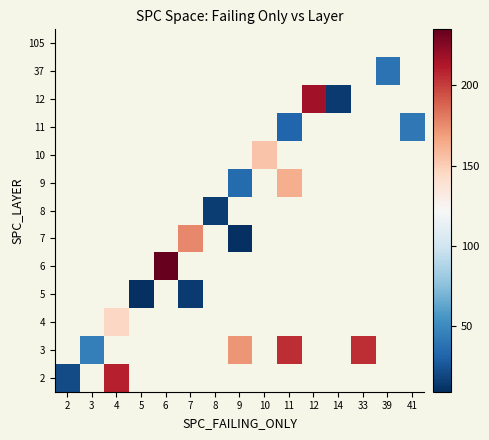

Which category has the lowest value across all series?

5